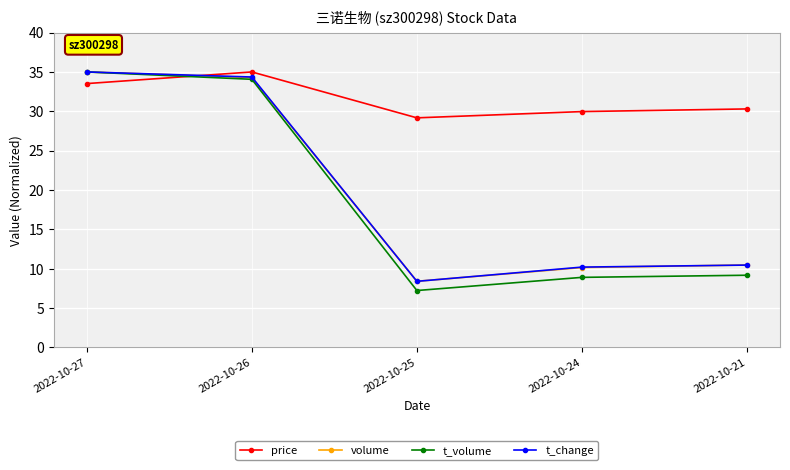

Reading left to right, extract all data points from this chart.

price: 33.5	35.0	29.2	30.0	30.3
volume: 35.0	34.3	8.4	10.1	10.5
t_volume: 35.0	34.1	7.2	8.9	9.2
t_change: 35.0	34.4	8.4	10.2	10.5